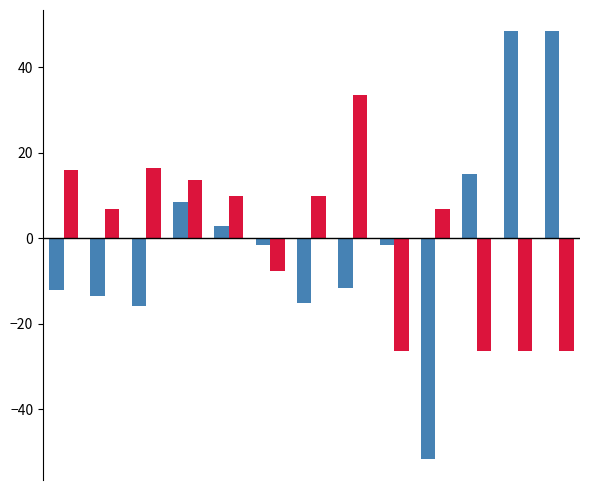

Are the bars grouped side by side (vs. stacked)?

Yes